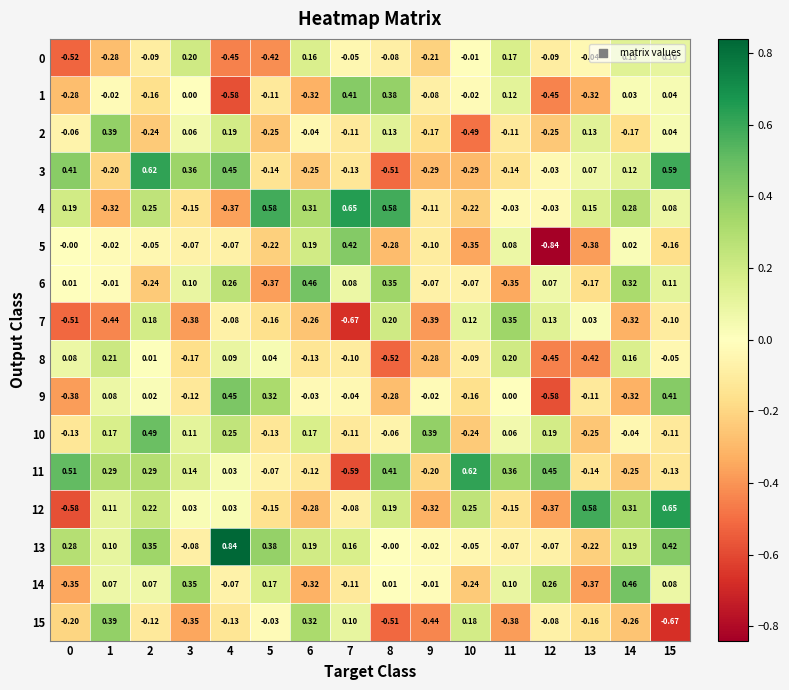

Is the value of 0 at 4 greater than the value of 2 at 15?

No